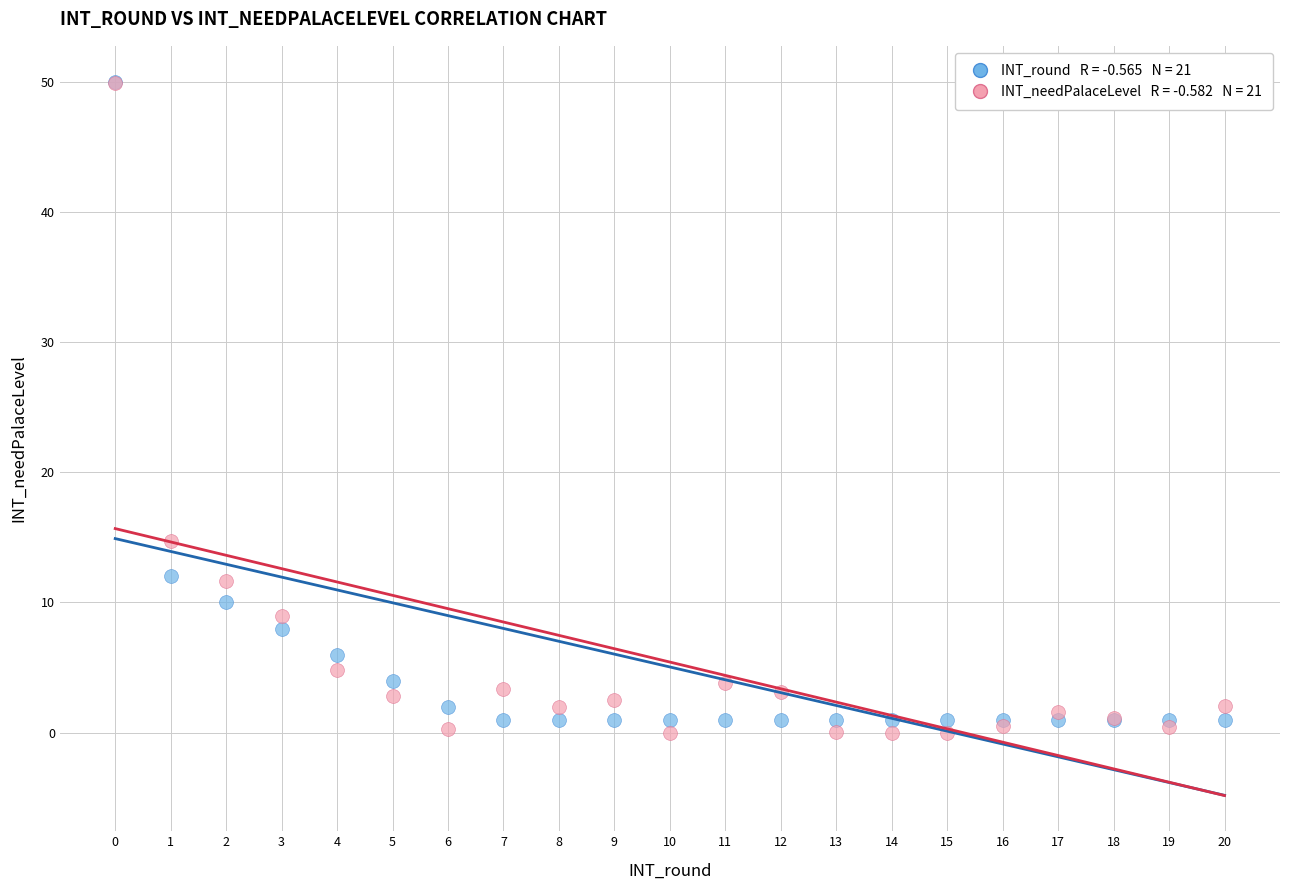

Across all series, what Y value is closest to 25?

14.8